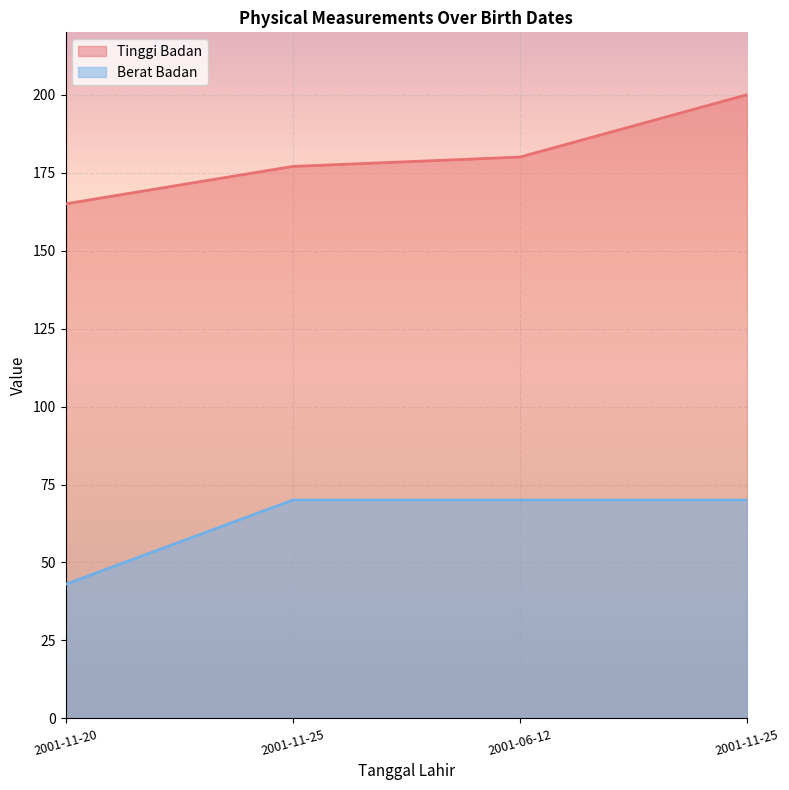

Does the chart display data point markers on the line(s)?

No